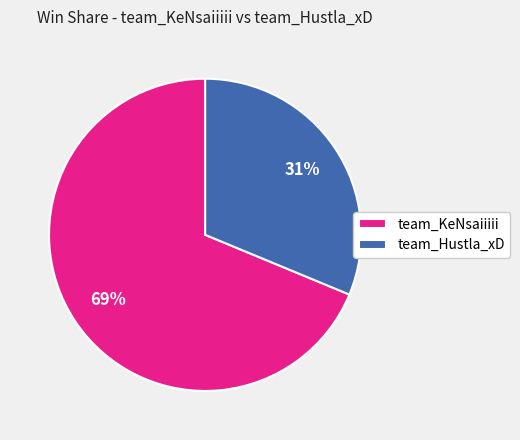

What is the ratio of the value at team_KeNsaiiiii to the value at team_Hustla_xD?

2.2